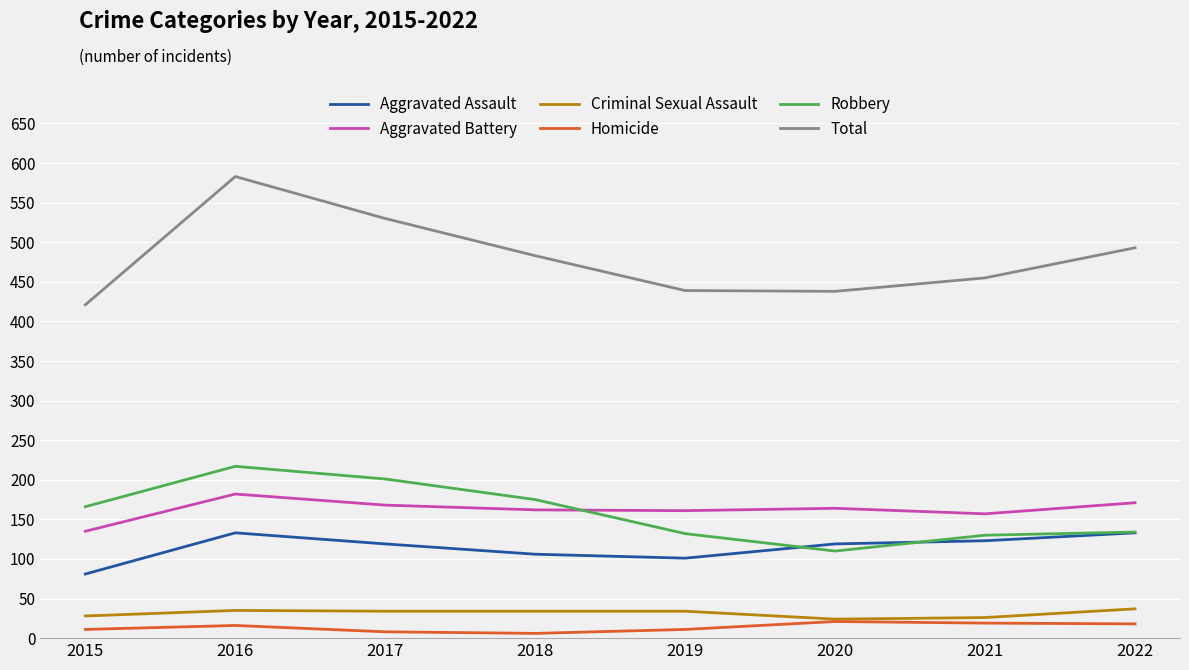

What is the difference between the highest and lowest values at 2016?

567